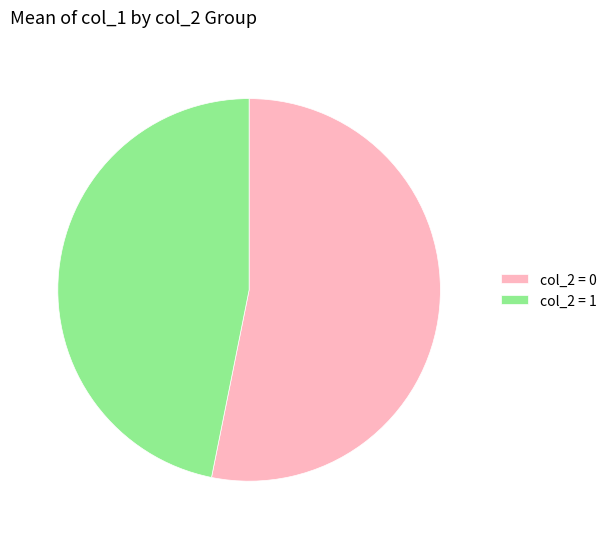

What is the ratio of the value at col_2 = 1 to the value at col_2 = 0?

0.9